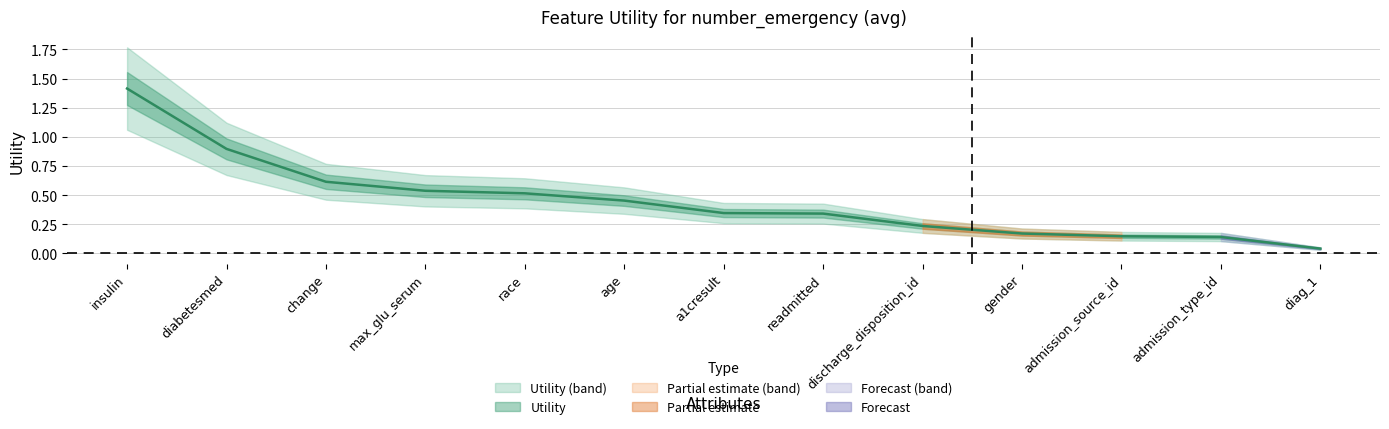

Rank the categories by value from lowest to highest.

diag_1, admission_type_id, admission_source_id, gender, discharge_disposition_id, readmitted, a1cresult, age, race, max_glu_serum, change, diabetesmed, insulin